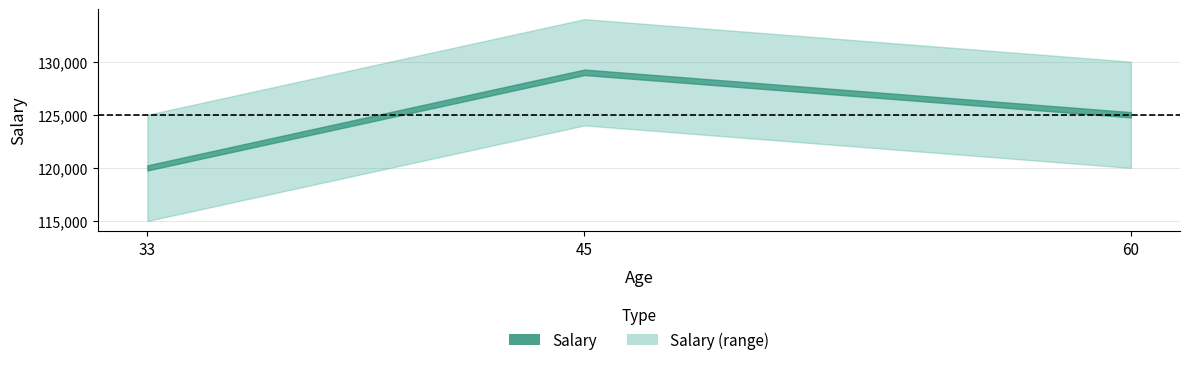

Reading left to right, list all the values displayed in this chart.

120000	129000	125000